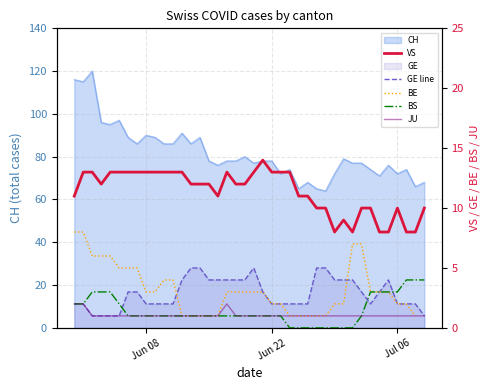

List the series in order of their overall mean, lowest first.

JU, GE line, BE, BS, VS